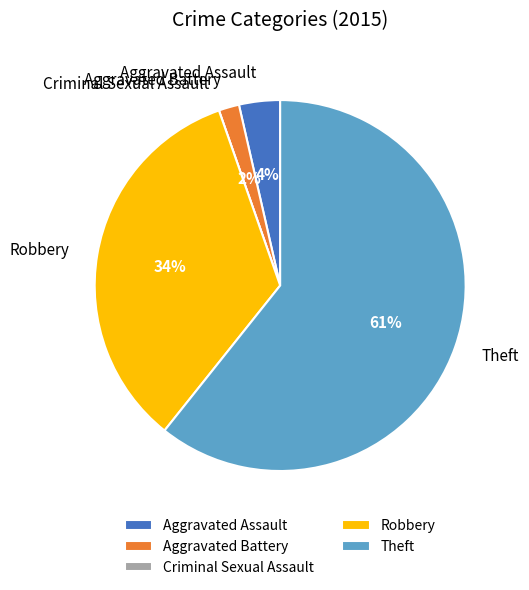

Which has a higher value, Aggravated Battery or Aggravated Assault?

Aggravated Assault